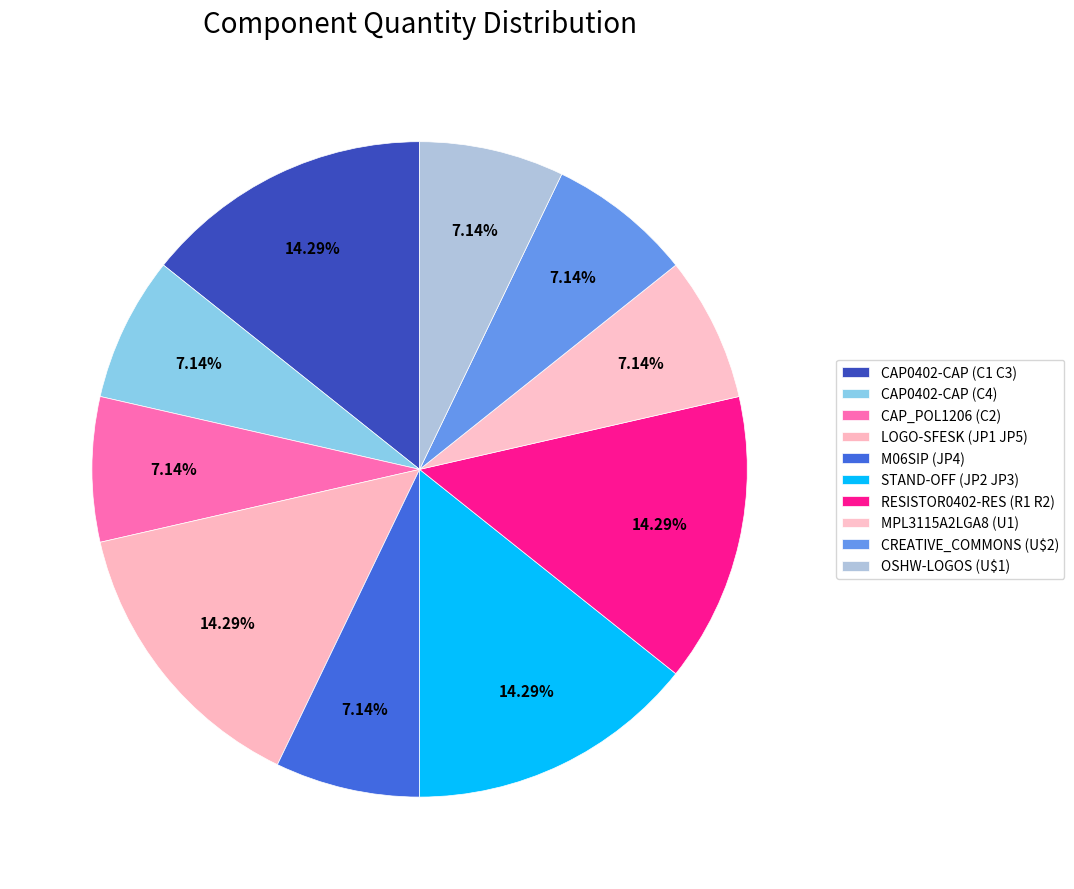

How many segments does this pie chart have?

10